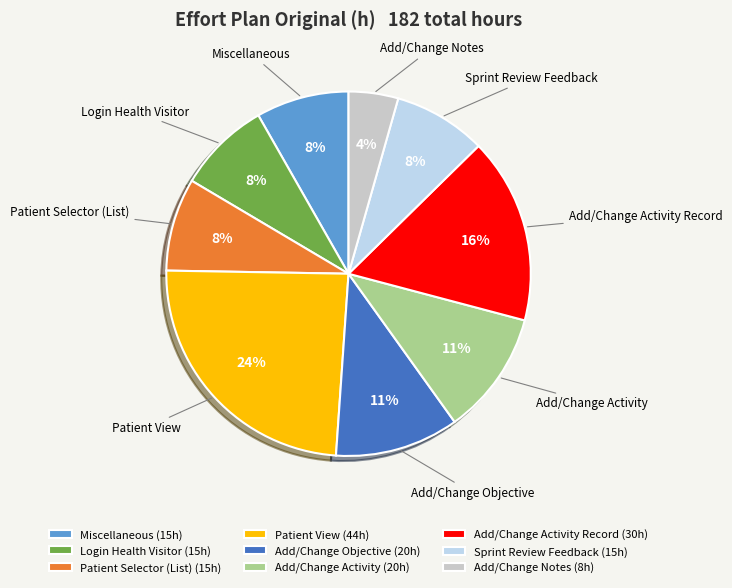

To the nearest percent, what portion does Patient View represent?

24%